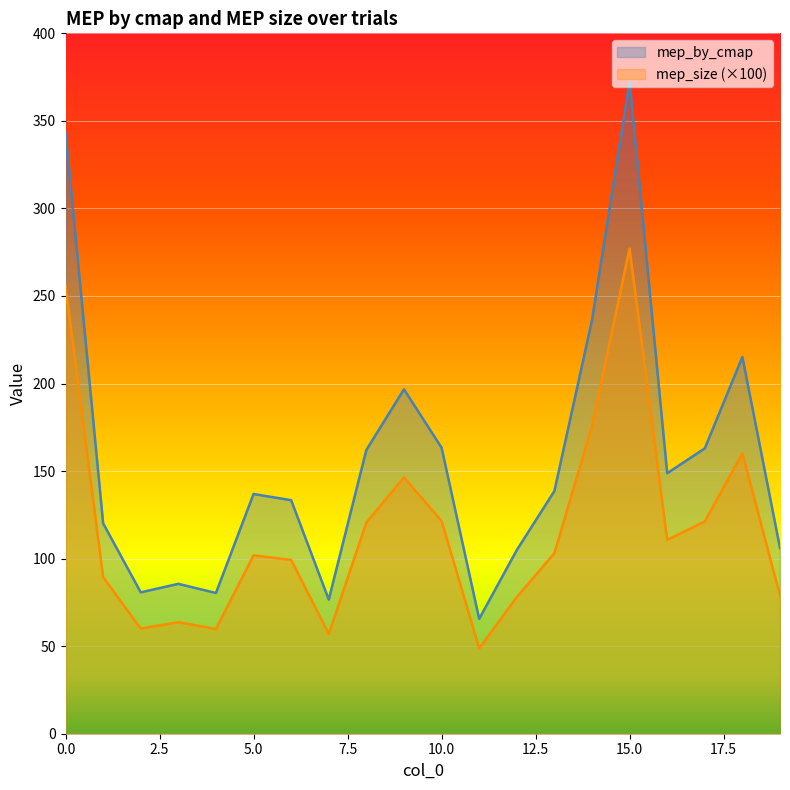

True or false: mep_by_cmap has more than 1 points higher than both neighbors.

True